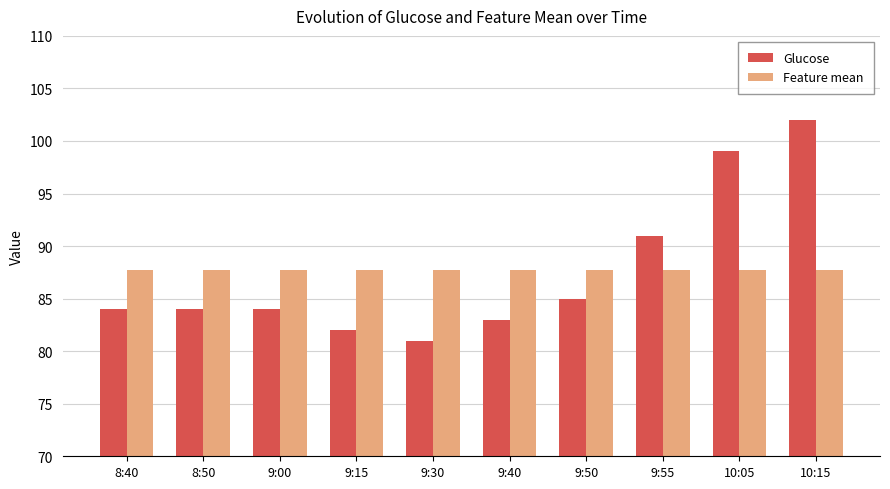

What is the value of the Feature mean bar at the 1st from the left?

87.7